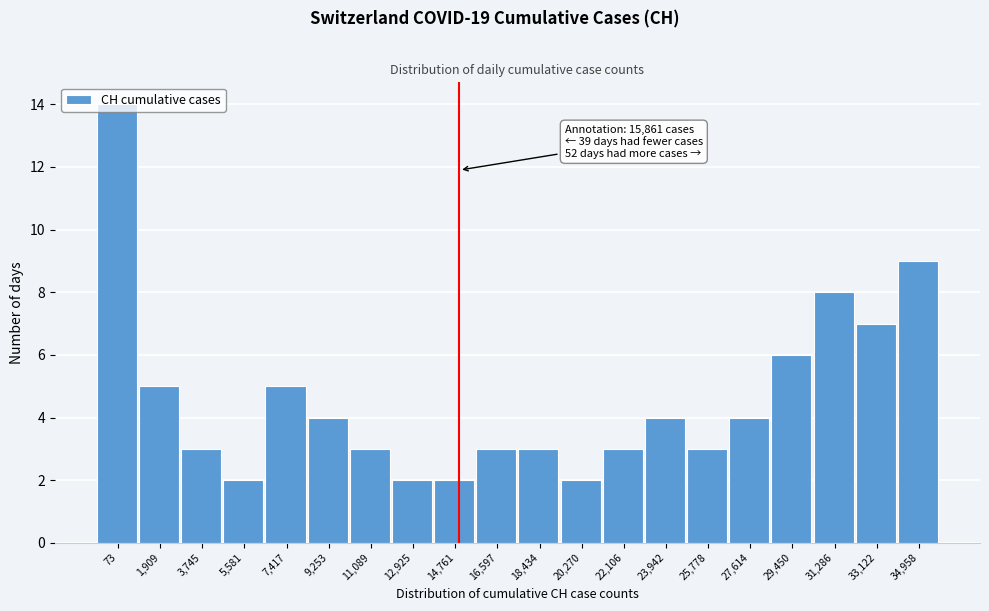

What value does the data have at 27,614?

4